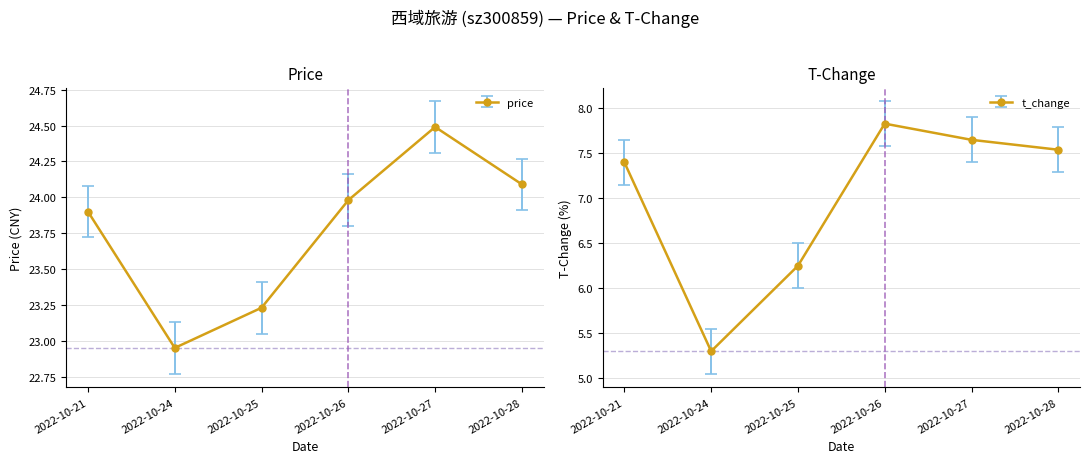

What is the smallest value displayed?

5.3